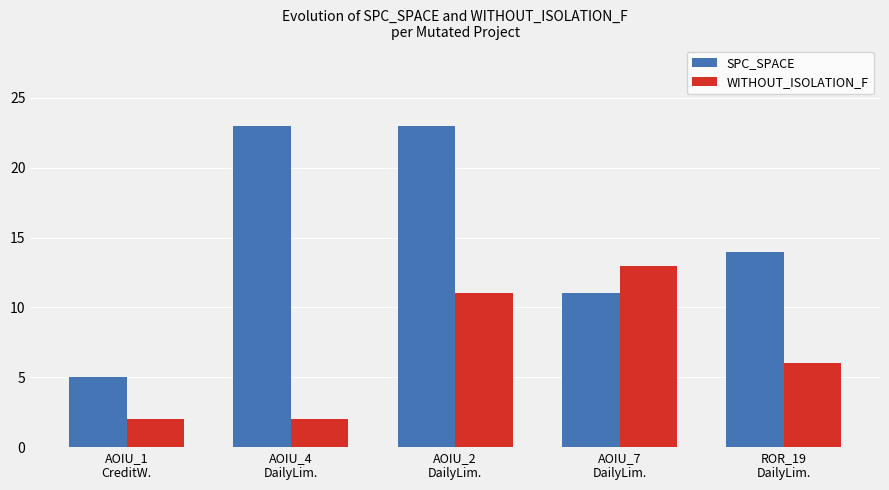

How many SPC_SPACE values are between 11 and 23?

4